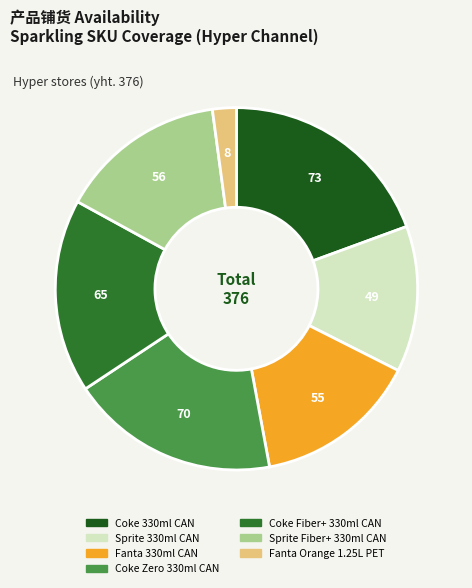

Approximately how many times larger is the value at Sprite 330ml CAN compared to Coke 330ml CAN?

0.7